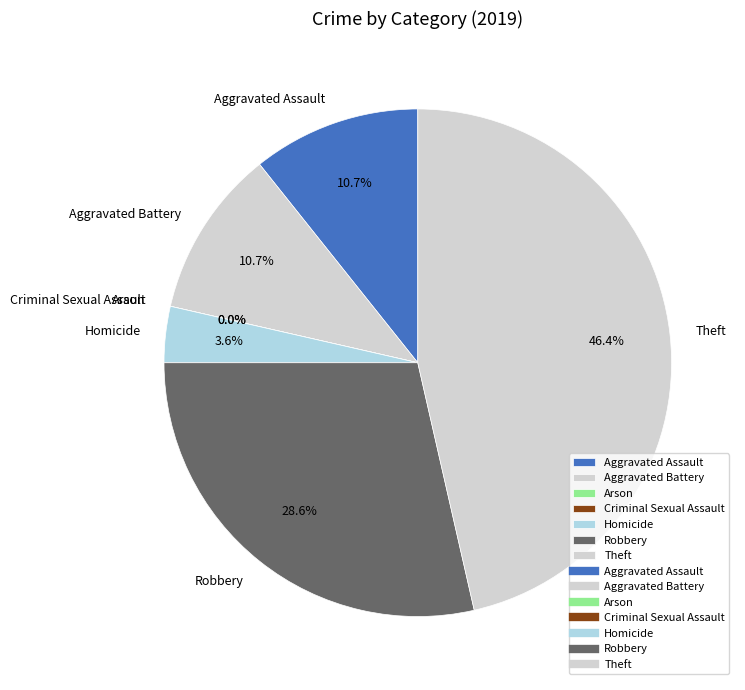

What is the change in value from Aggravated Assault to Criminal Sexual Assault?

-3